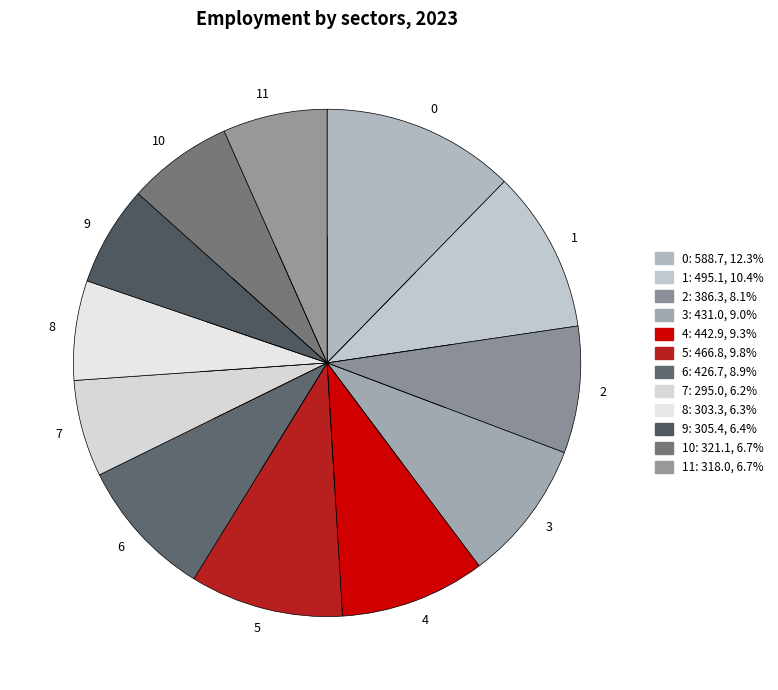

Do 5 and 4 together represent more than half of the pie?

No